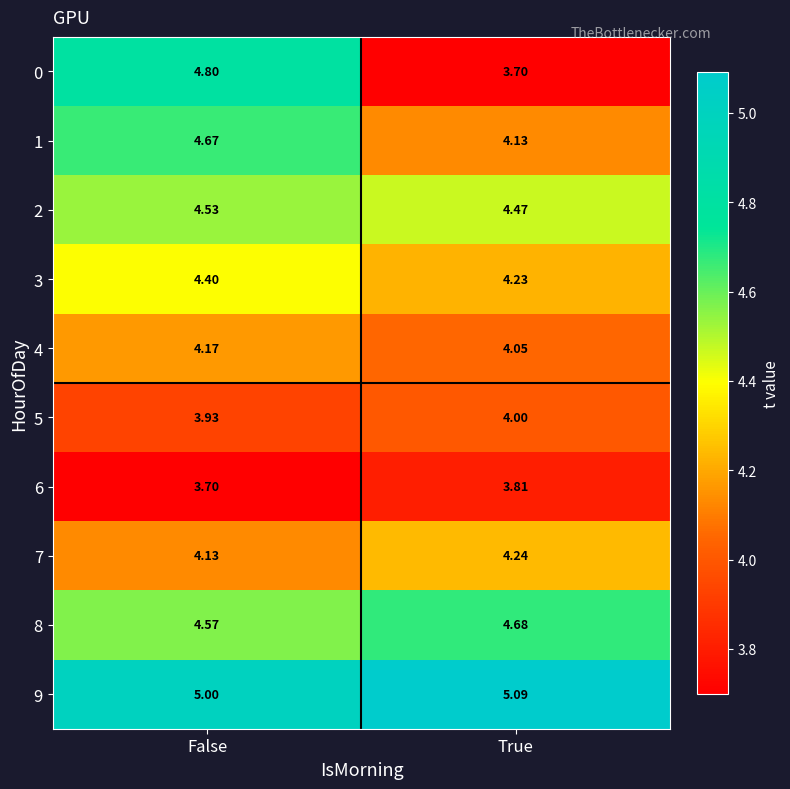

List the labels in order of 7 value, largest first.

True, False